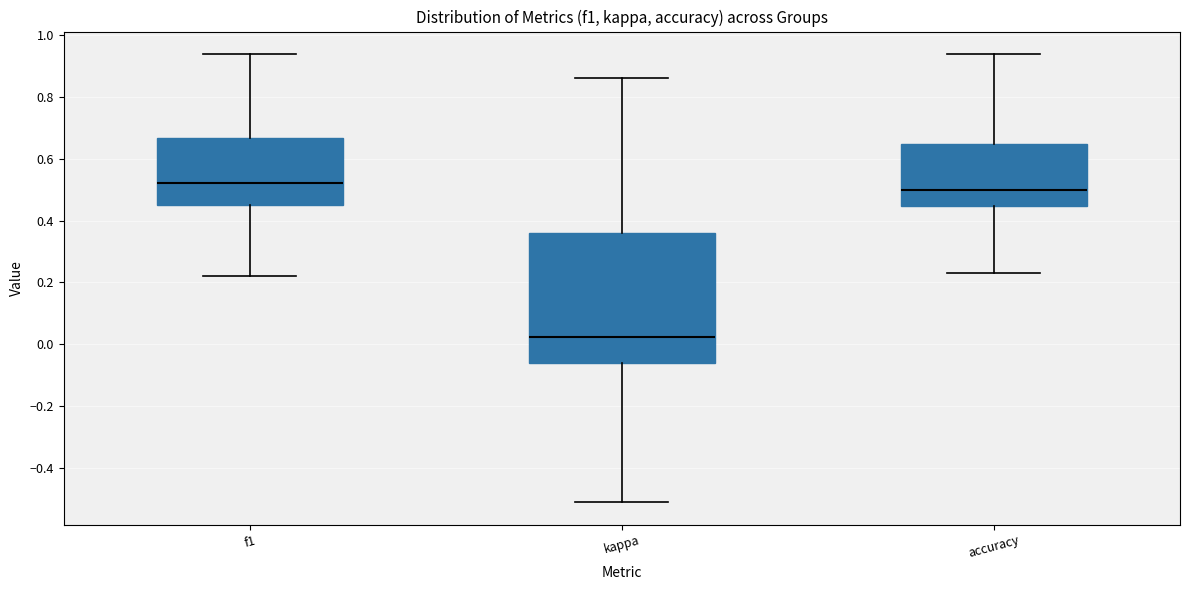

Where does the lower whisker of the box for f1 end on the y-axis? The values are not printed on the chart, so give them approximately, as read against the axis.

0.22